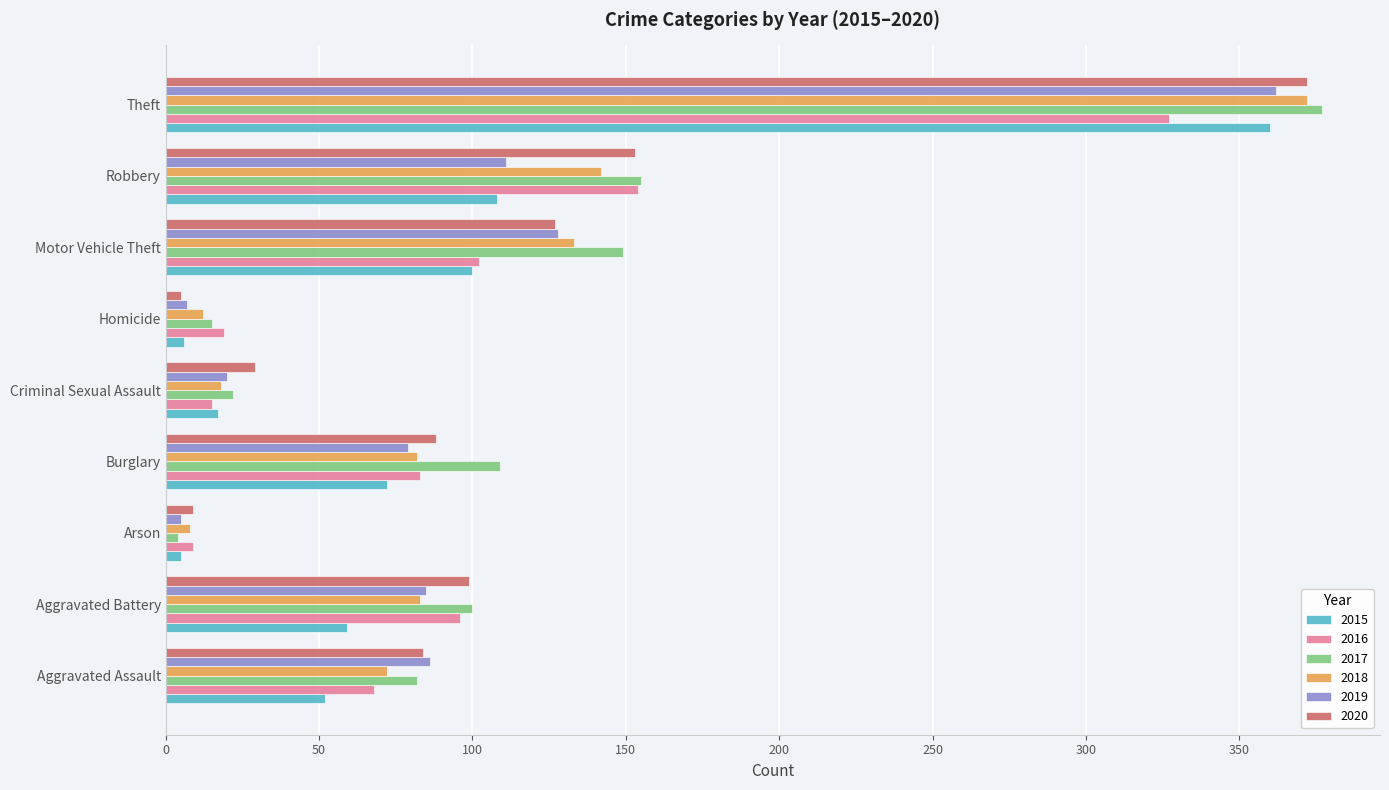

What is the difference between the second highest and second lowest values in the 2017 series?

140